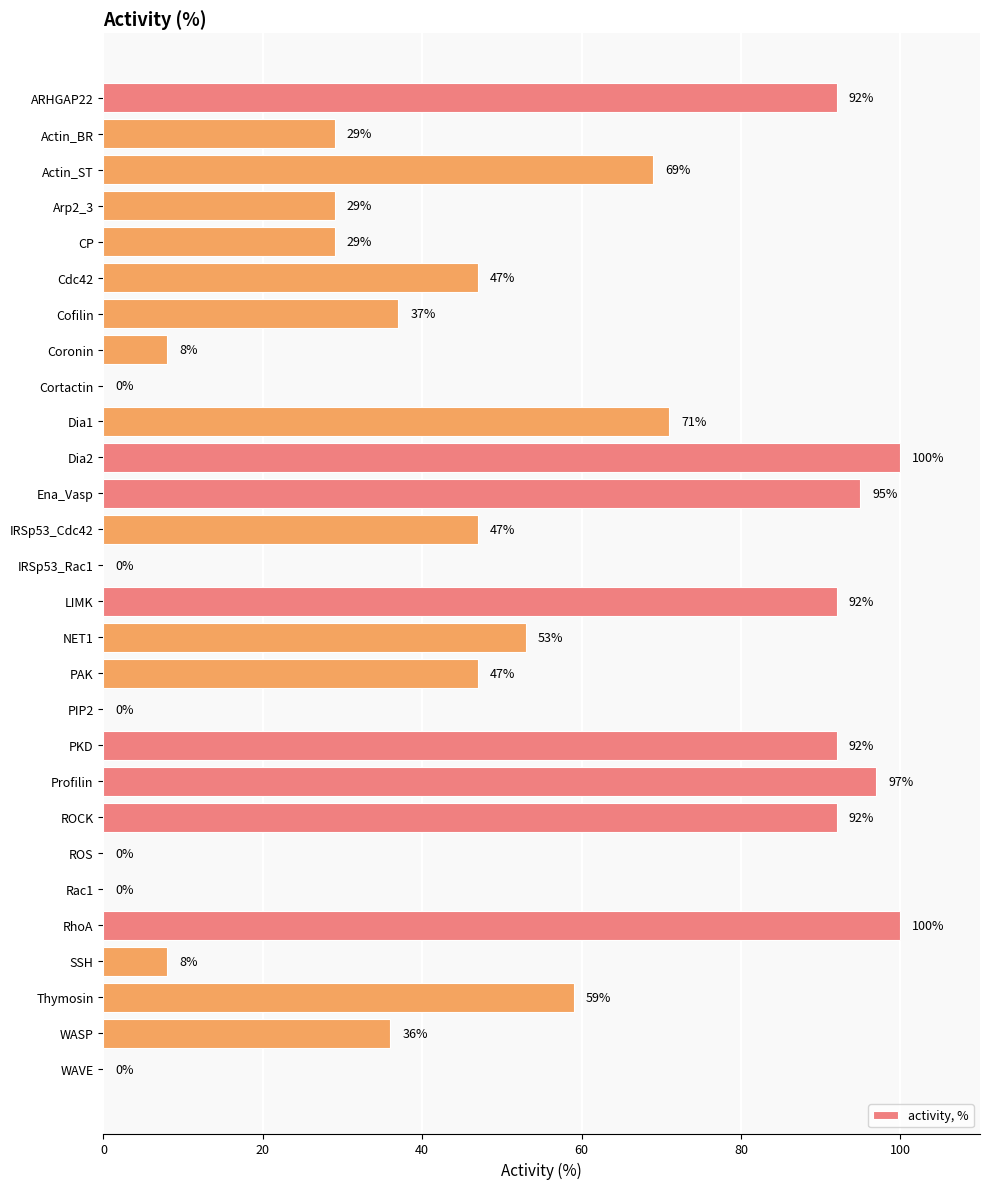

The value at LIMK is 92. True or false?

True